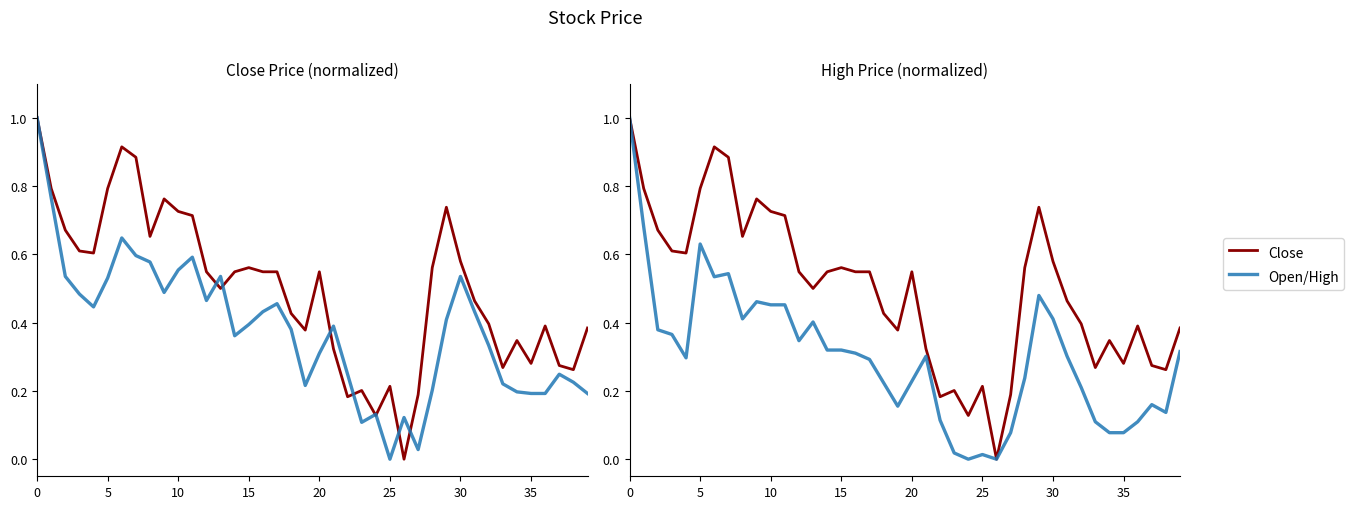

Reading left to right, list all the values displayed in this chart.

Close: 1.0	0.8	0.7	0.6	0.6	0.8	0.9	0.9	0.7	0.8	0.7	0.7	0.5	0.5	0.5	0.6	0.5	0.5	0.4	0.4	0.5	0.3	0.2	0.2	0.1	0.2	0.0	0.2	0.6	0.7	0.6	0.5	0.4	0.3	0.3	0.3	0.4	0.3	0.3	0.4
Open: 1.0	0.8	0.5	0.5	0.4	0.5	0.6	0.6	0.6	0.5	0.6	0.6	0.5	0.5	0.4	0.4	0.4	0.5	0.4	0.2	0.3	0.4	0.2	0.1	0.1	0.0	0.1	0.0	0.2	0.4	0.5	0.4	0.3	0.2	0.2	0.2	0.2	0.2	0.2	0.2
High: 1.0	0.7	0.4	0.4	0.3	0.6	0.5	0.5	0.4	0.5	0.5	0.5	0.3	0.4	0.3	0.3	0.3	0.3	0.2	0.2	0.2	0.3	0.1	0.0	0.0	0.0	0.0	0.1	0.2	0.5	0.4	0.3	0.2	0.1	0.1	0.1	0.1	0.2	0.1	0.3